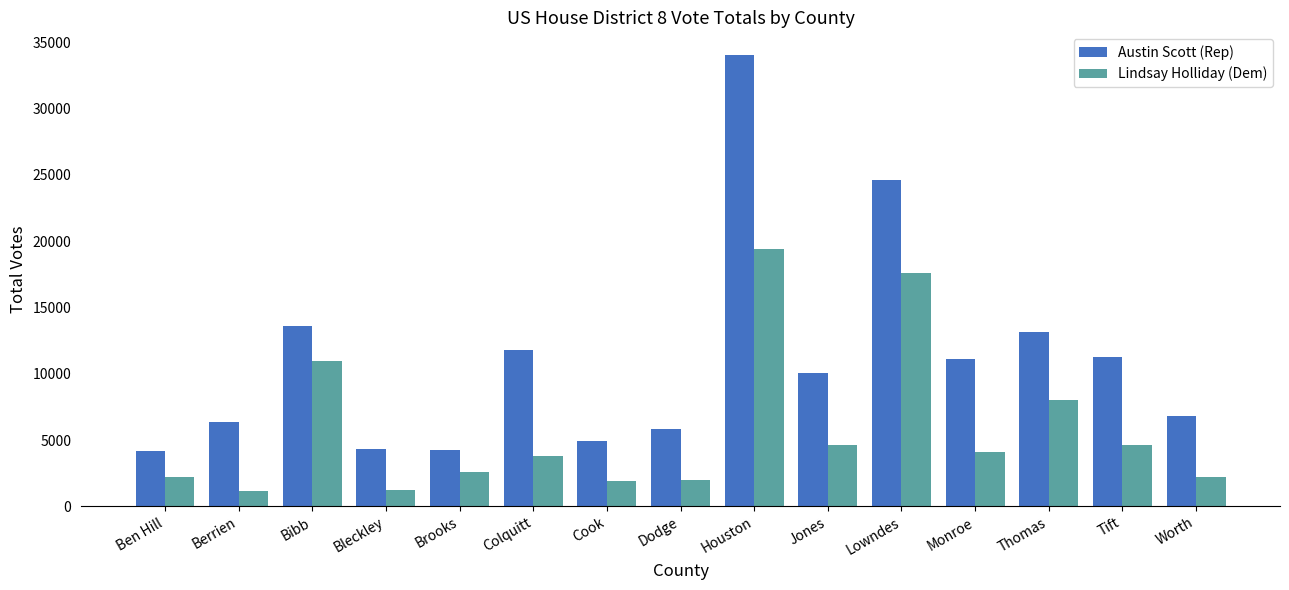

What is the difference between the second highest and minimum values in the Austin Scott (Rep) series?

20443